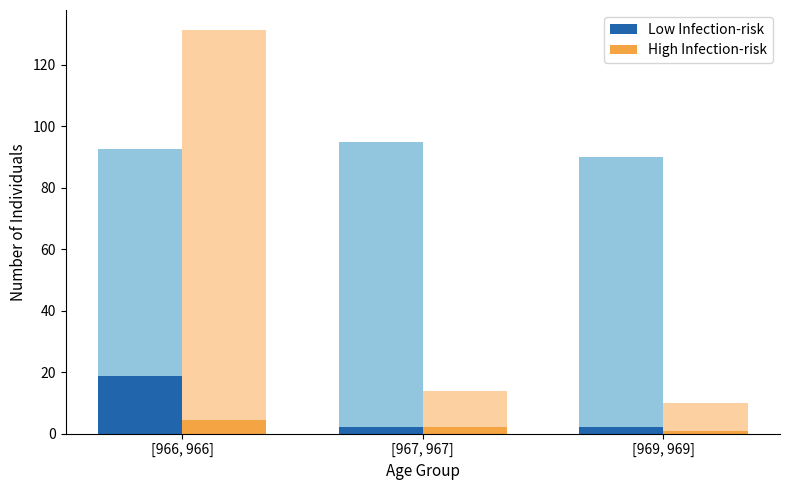

What is the value of the Low Infection-risk bar at the 2nd from the left?

2.0